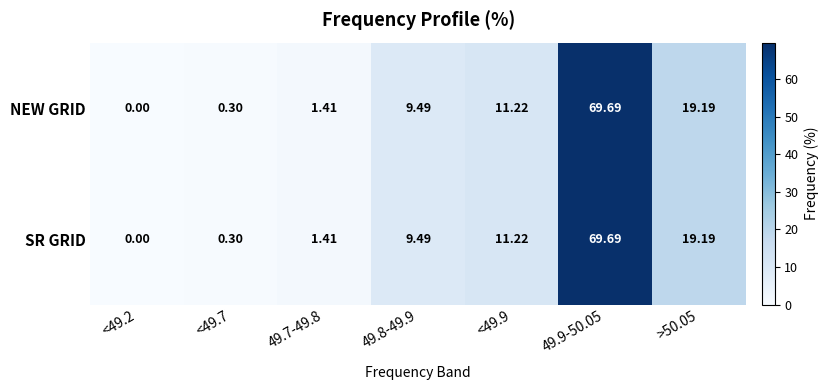

Is the value of NEW GRID at <49.2 greater than the value of SR GRID at <49.7?

No